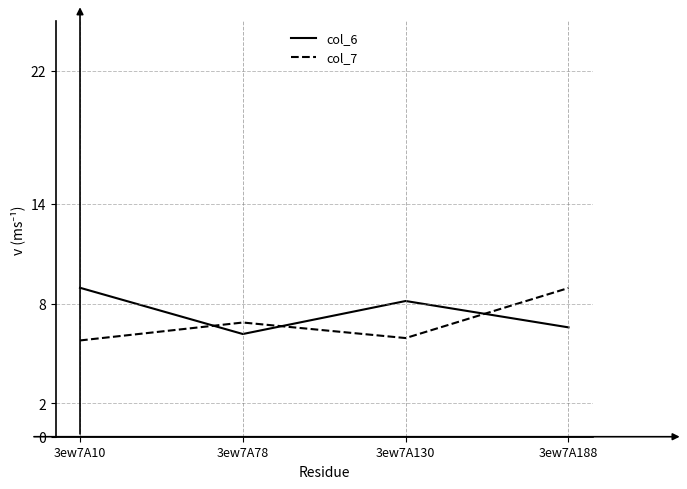

True or false: col_6 has a value of 9.0 at 3ew7A10.

True